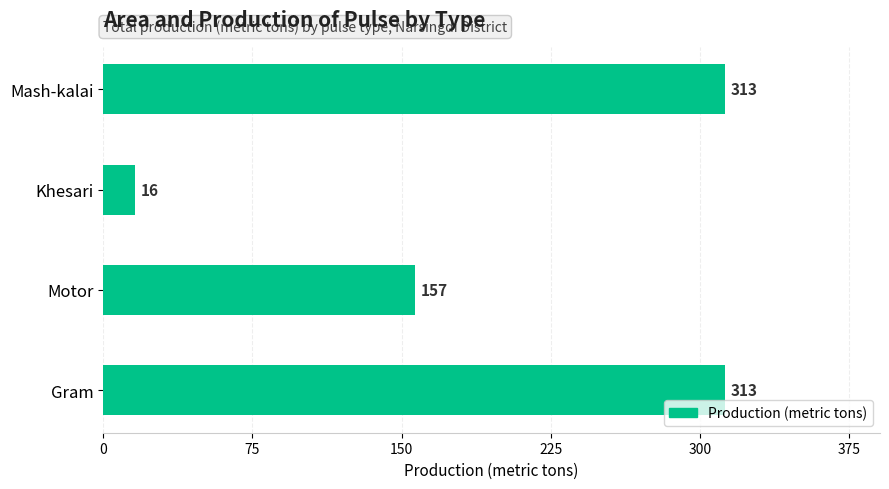

What is the sum of the values at Motor and Gram?

470